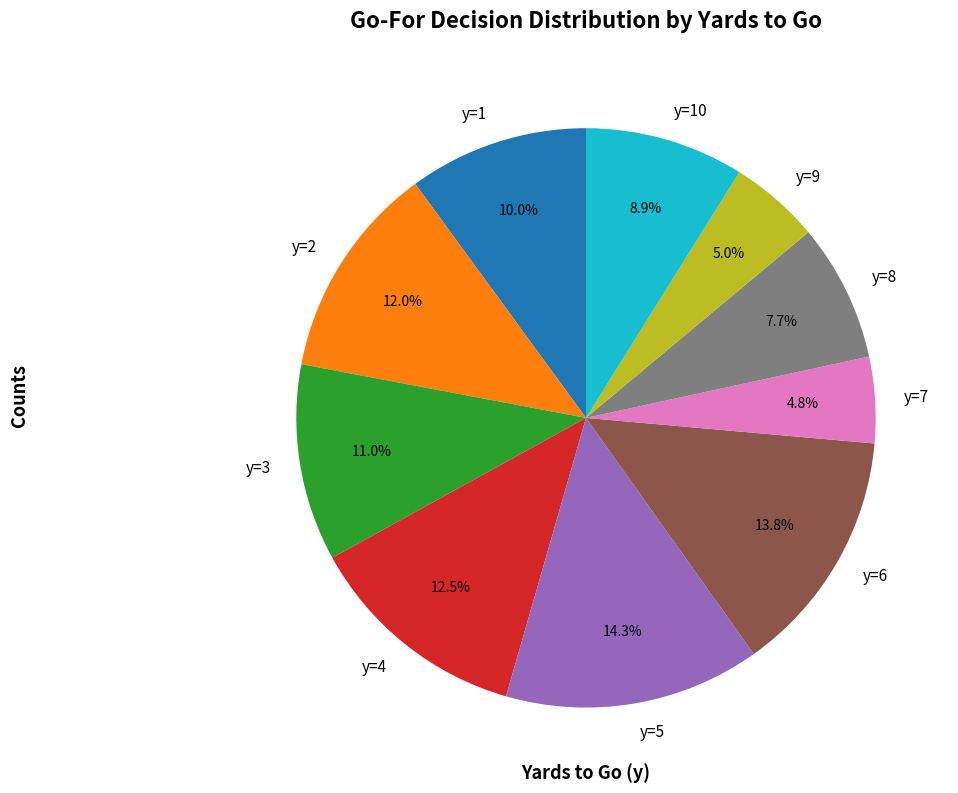

Is it true that y=4 is 23% of the pie?

False